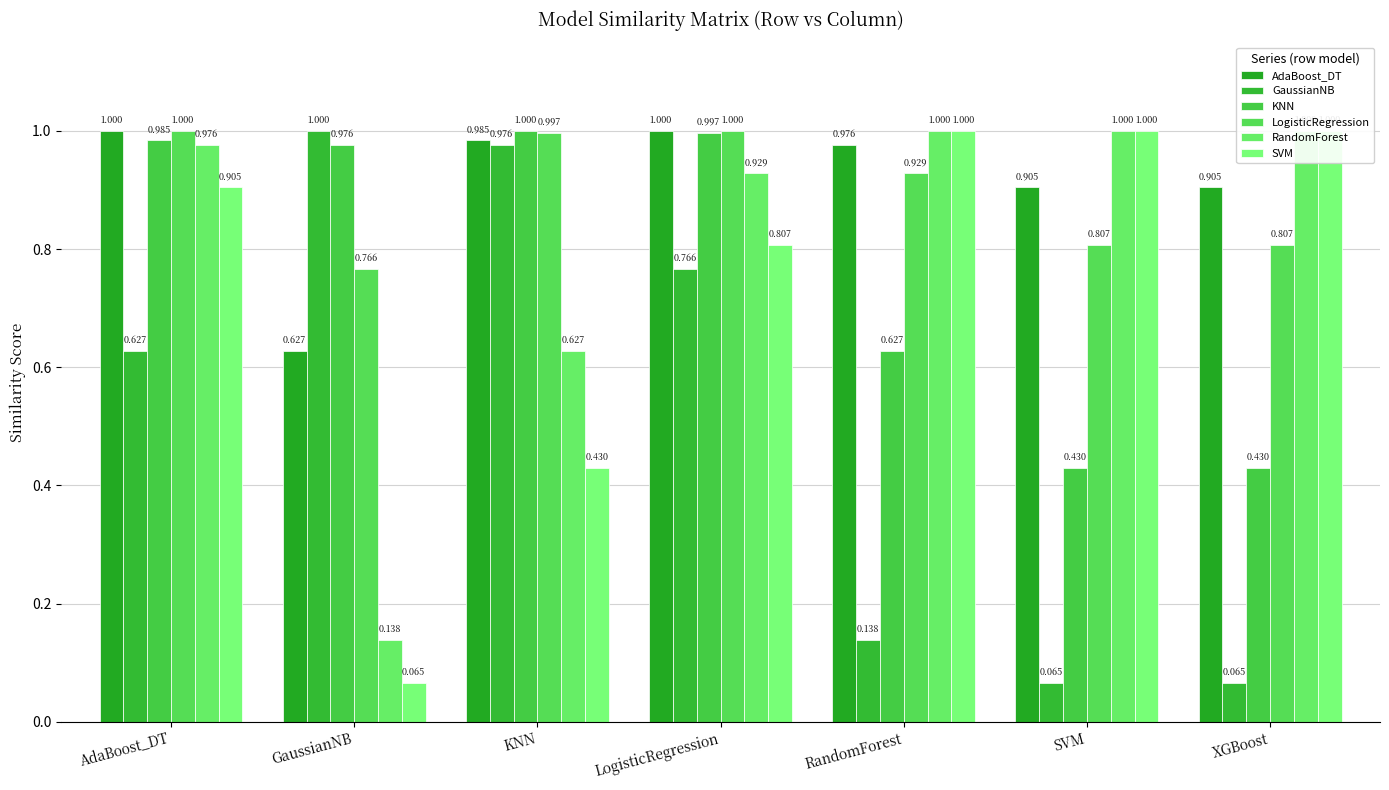

Which category has the lowest value across all series?

SVM